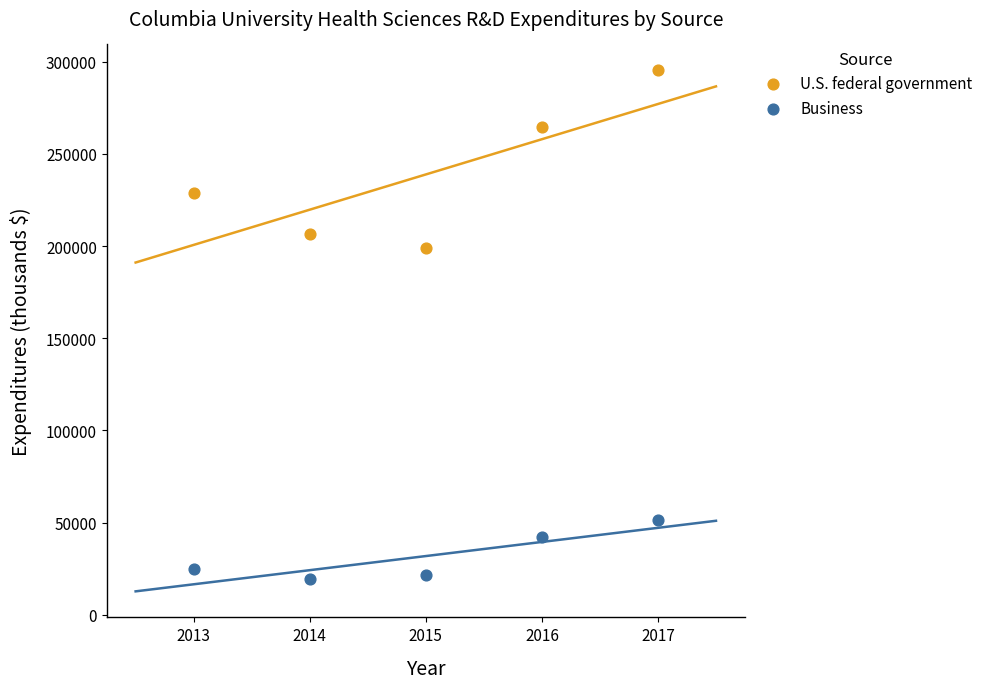

Which series reaches the minimum Y coordinate?

Business